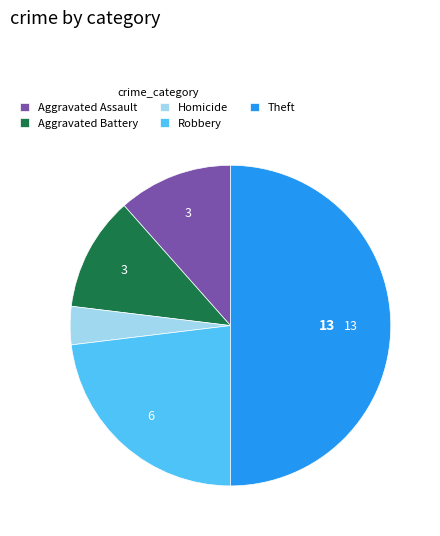

Which slice is the smallest?

Homicide